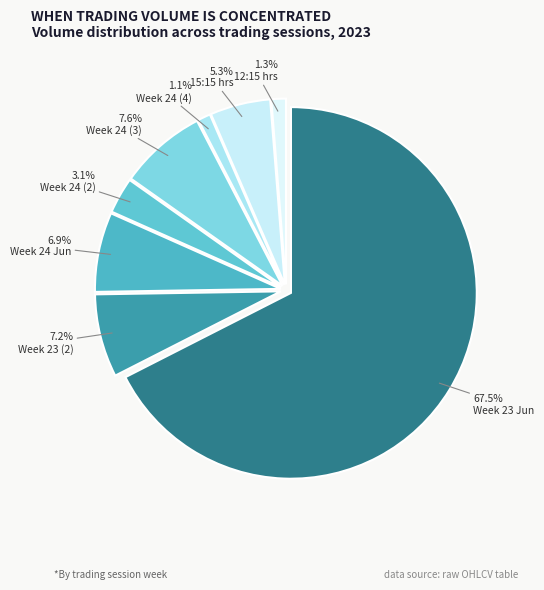

How many slices are in this pie chart?

8